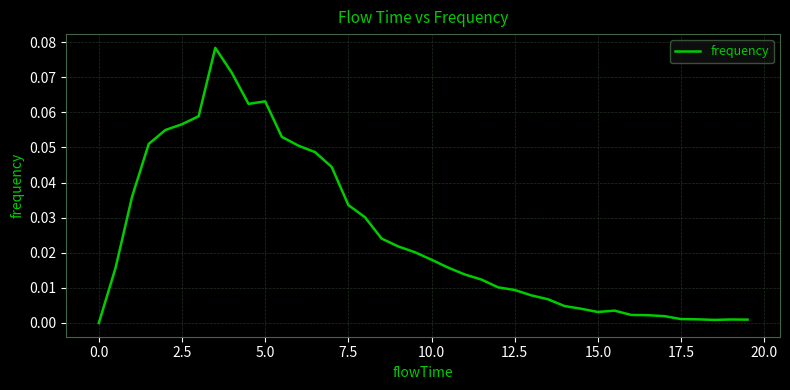

Count the number of data series in this chart.

1